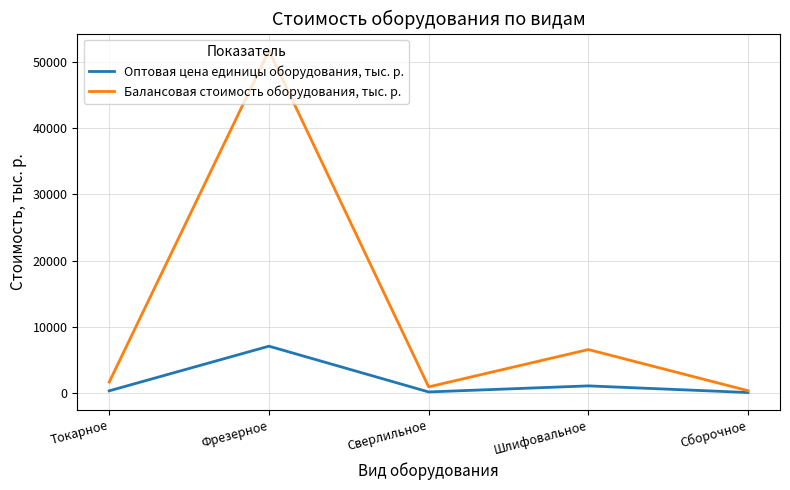

True or false: Оптовая цена единицы оборудования, тыс. р. has more than 1 points higher than both neighbors.

True